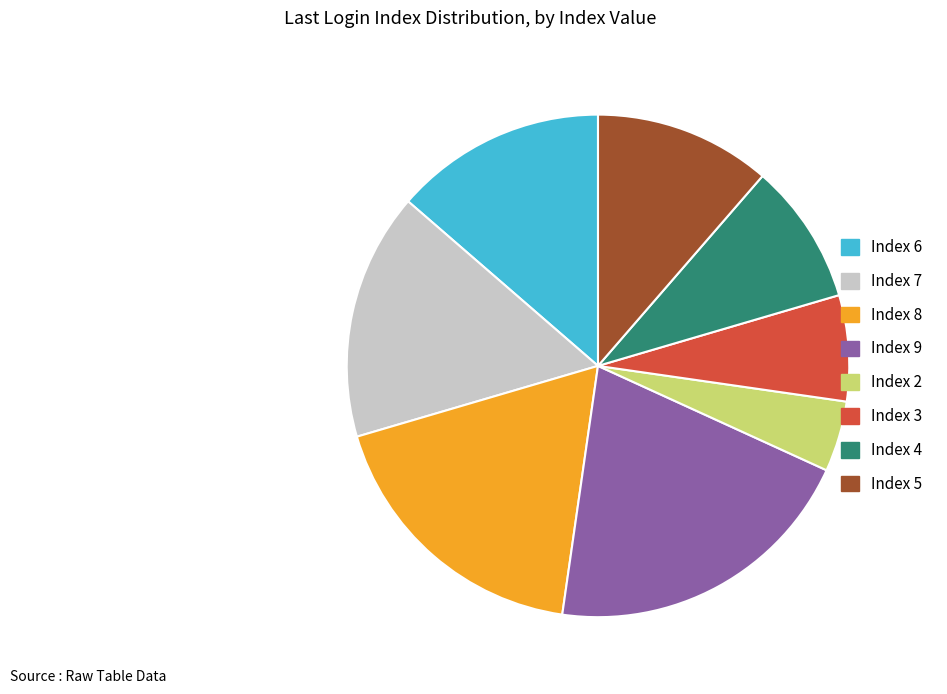

Which category has the biggest portion of the pie?

Index 9